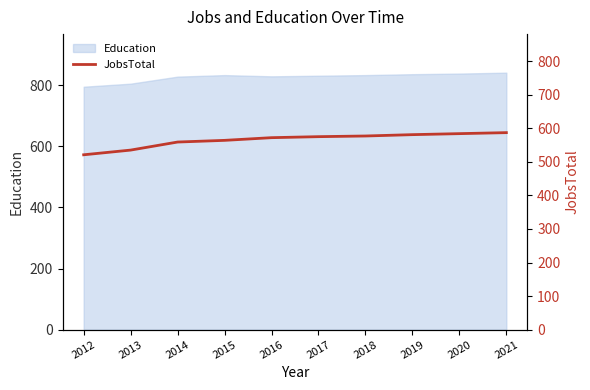

The Education series shows 481 at 2014. True or false?

False